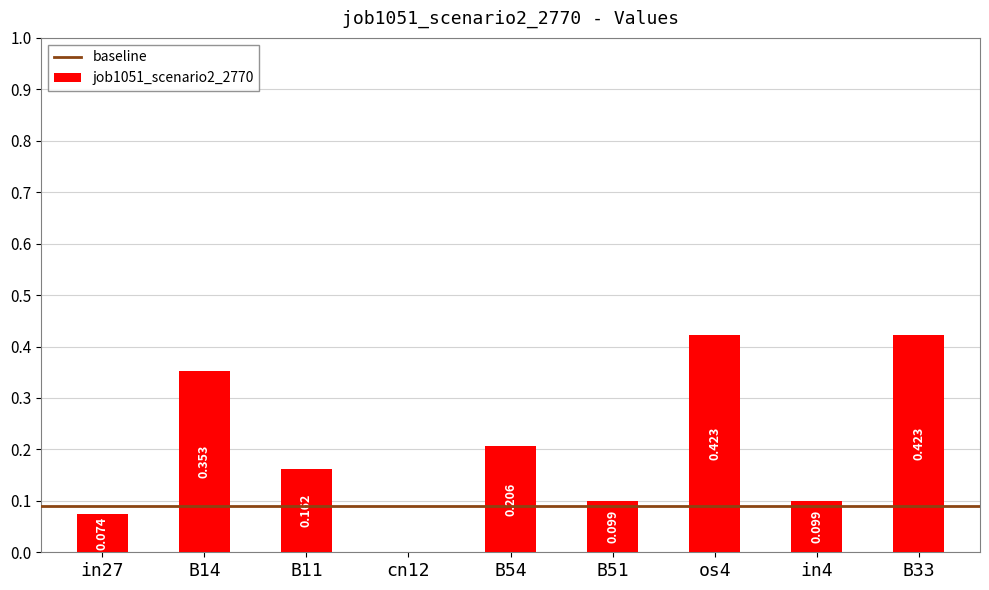

Count the number of categories in the chart.

9